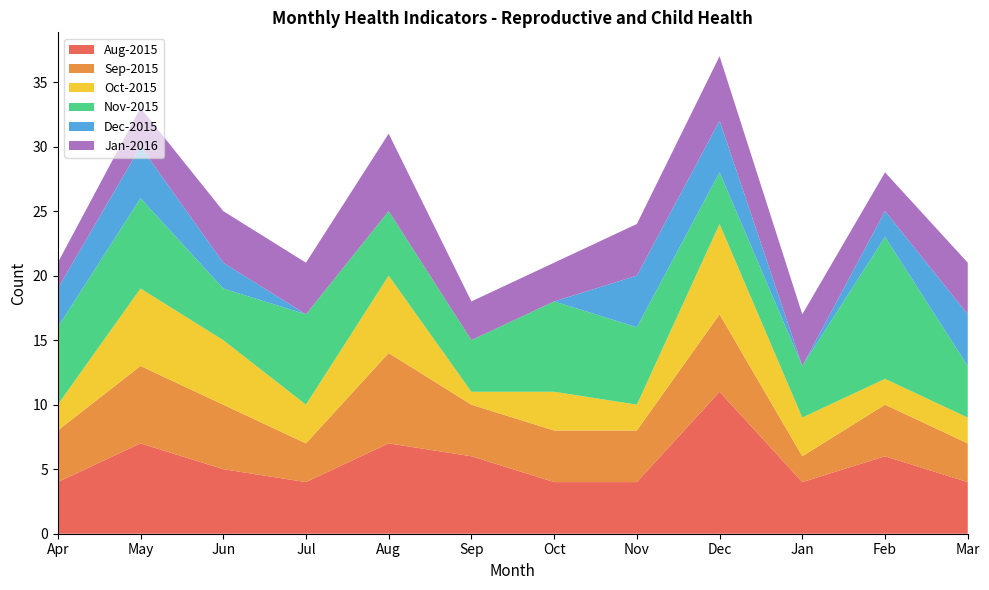

The value of Aug-2015 at Oct is 4. True or false?

True